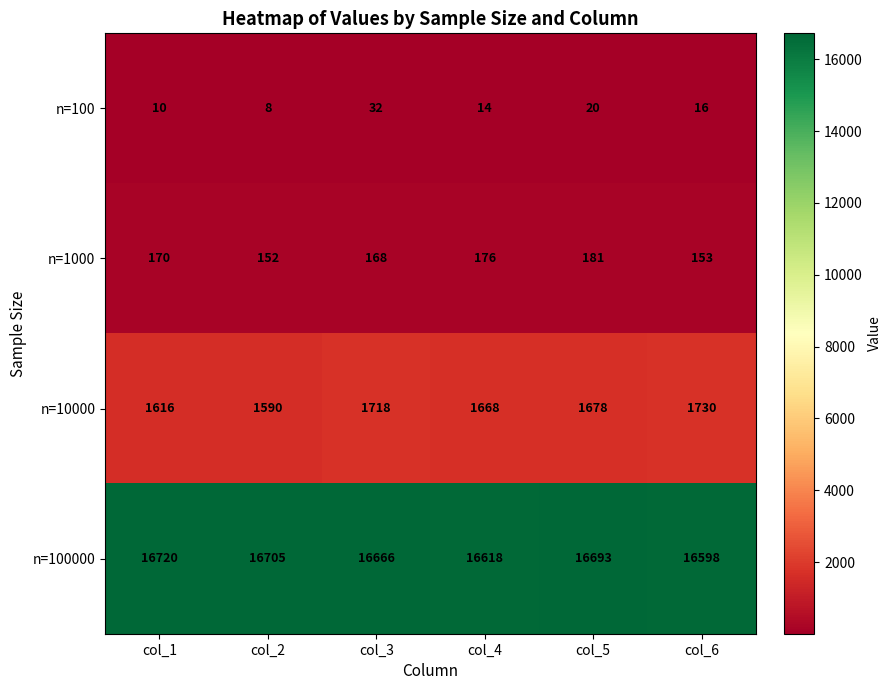

What is the difference between the n=10000 values at col_4 and col_5?

10